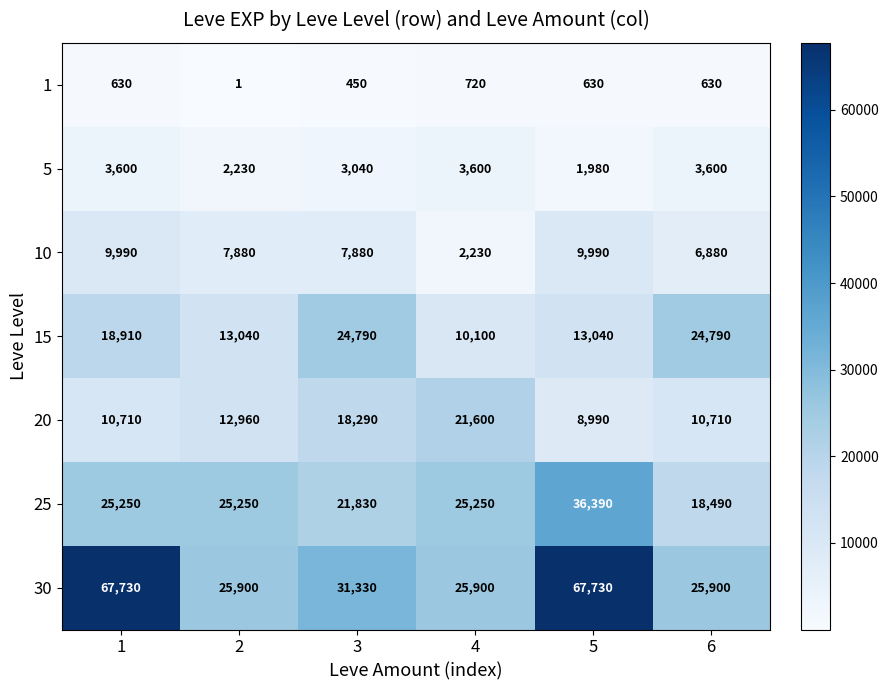

What is the difference between the maximum and minimum values in the 1 series?

719